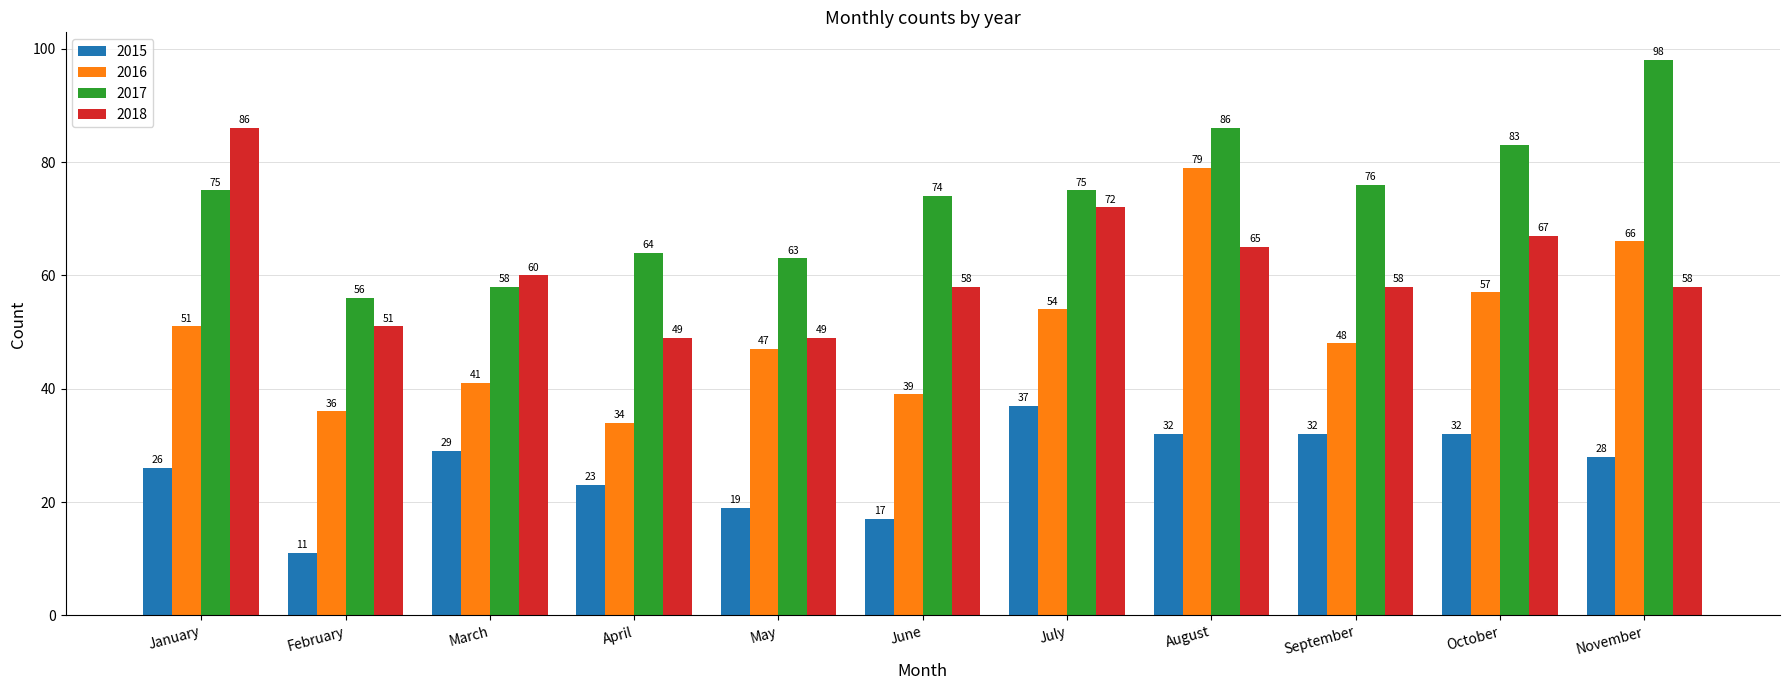

What are all the series names shown in the legend?

2015, 2016, 2017, 2018